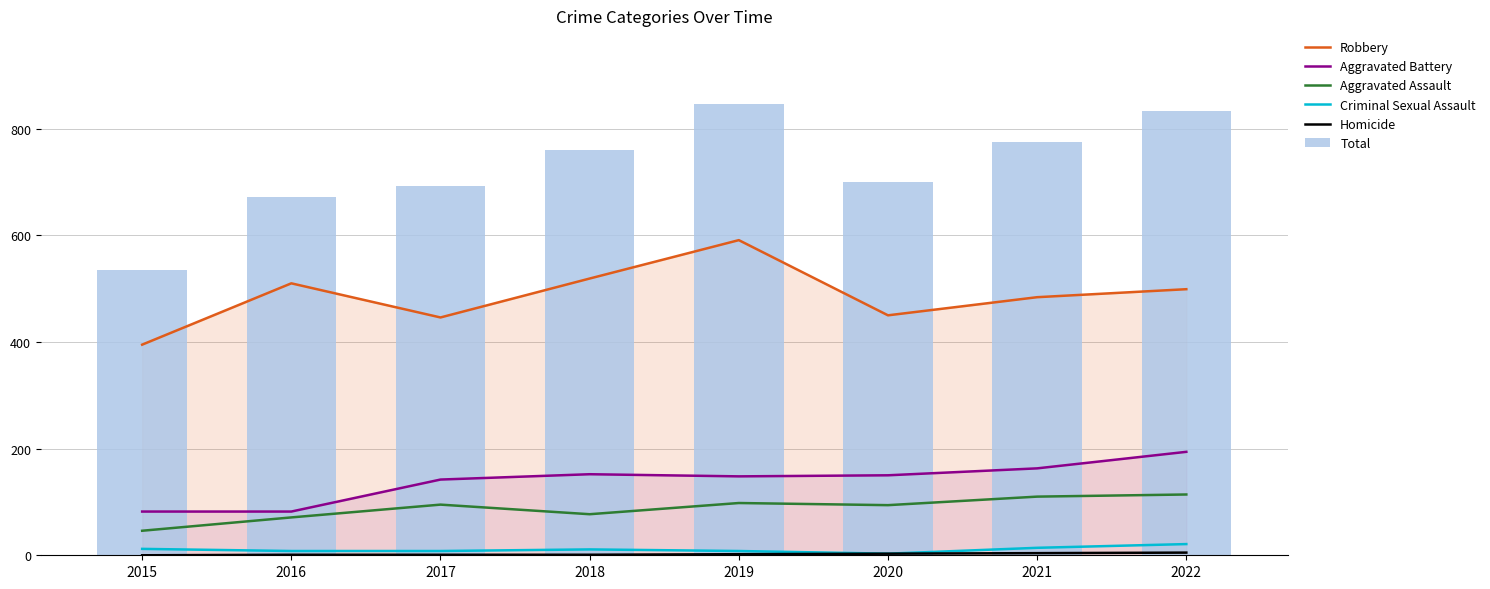

What is the lowest value of the Criminal Sexual Assault series?

3